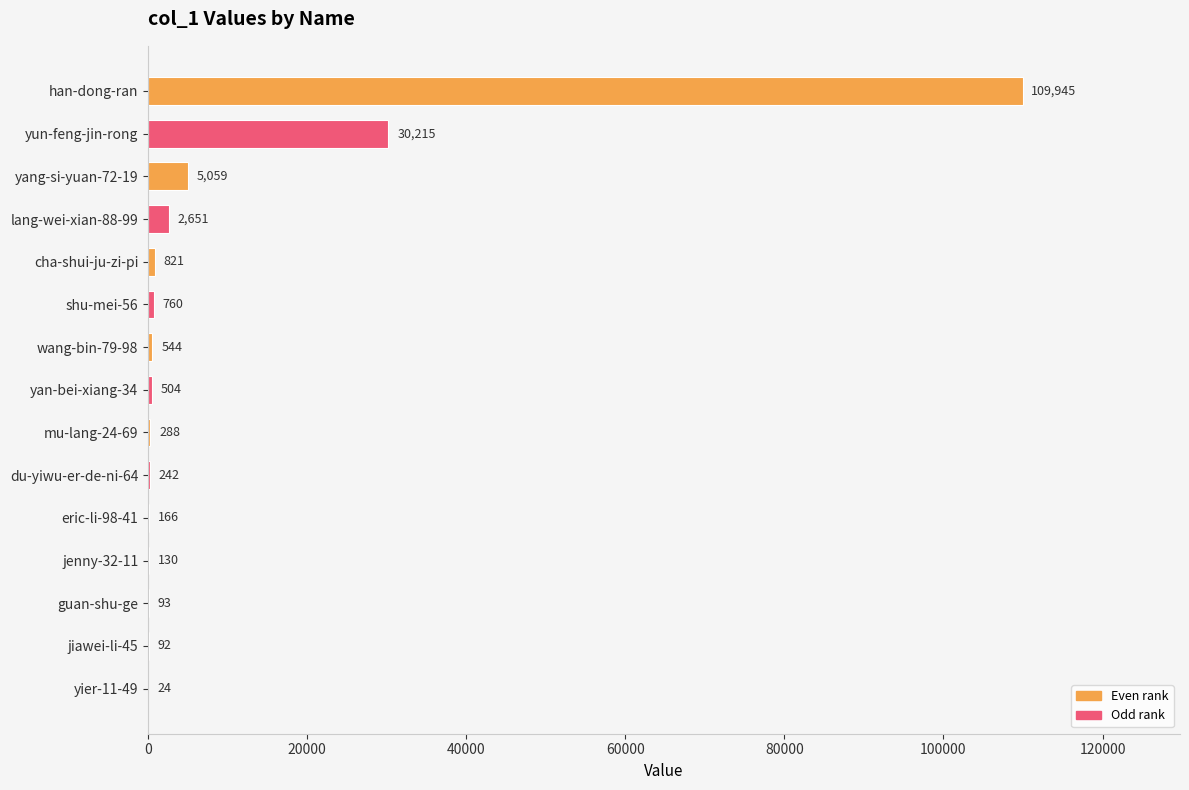

What is the sum of the values at jiawei-li-45 and jenny-32-11?

222